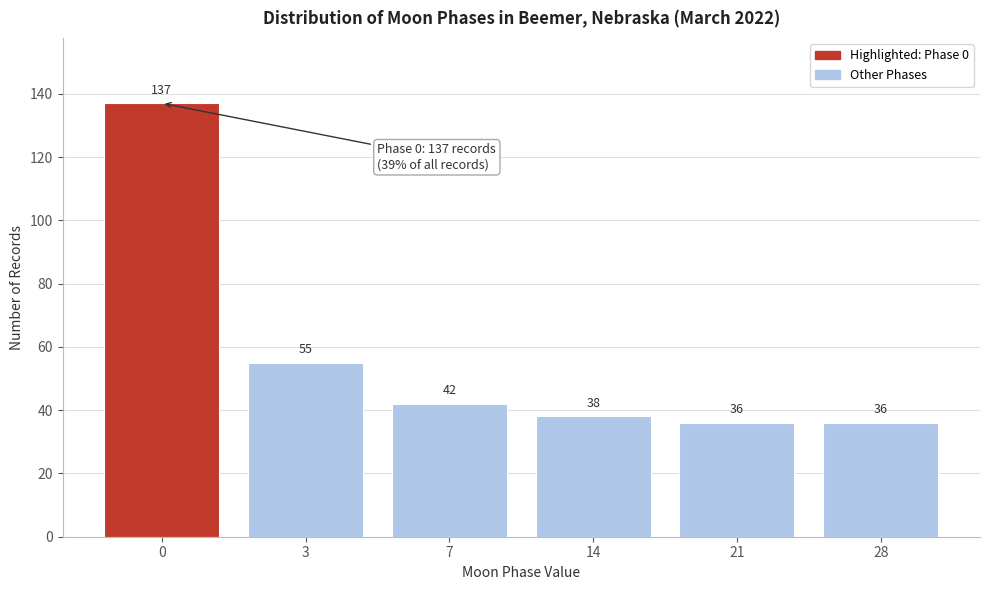

Reading left to right, extract all data points from this chart.

137	55	42	38	36	36